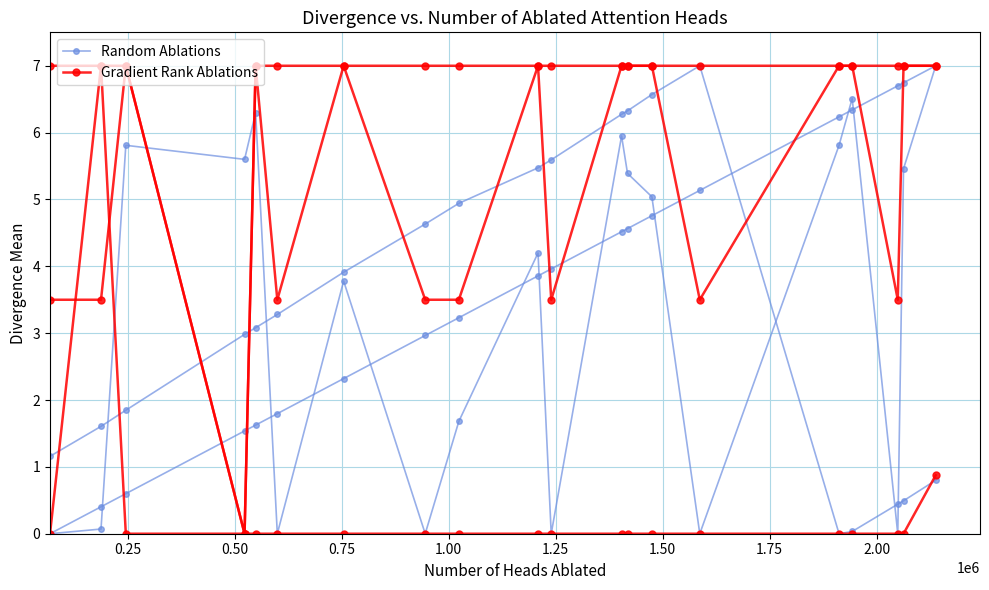

True or false: Gradient Rank Ablations has a value of 2.3 at 1.50.

False